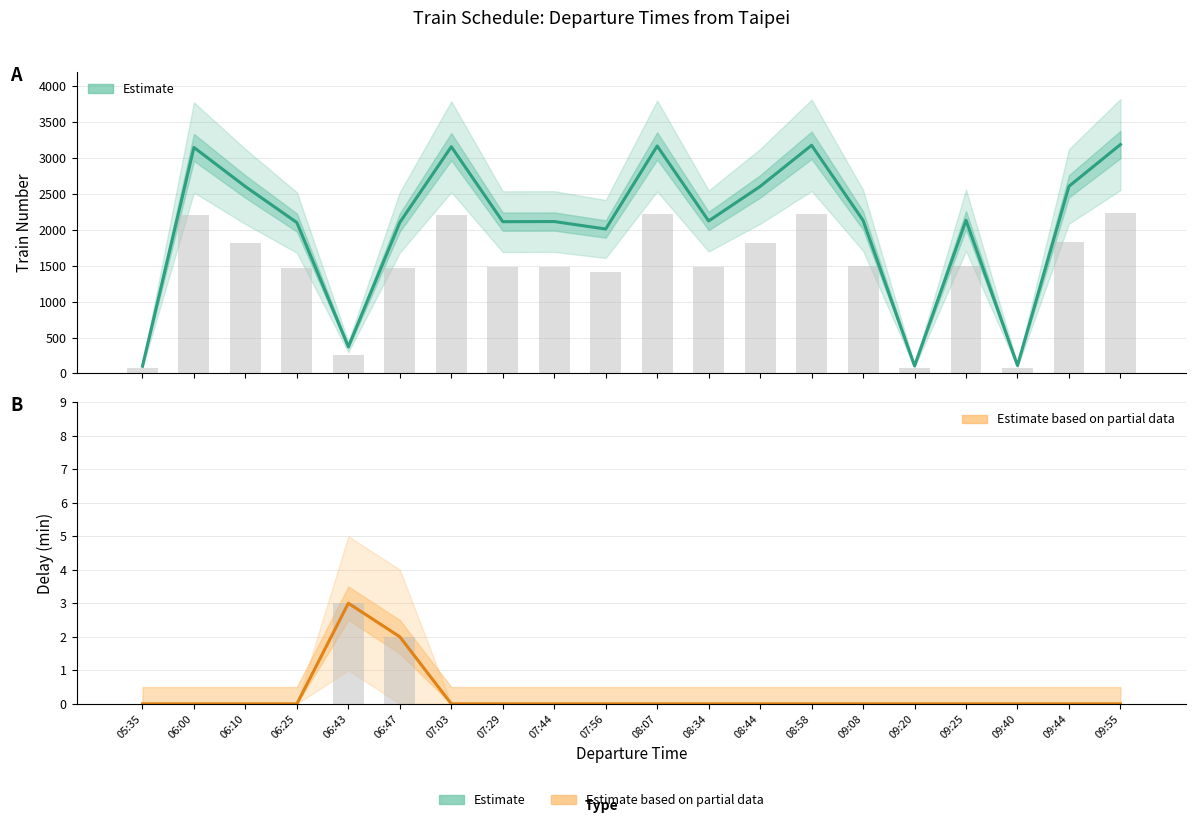

At which label is Train Number (Estimate) closest to 1644?

07:56